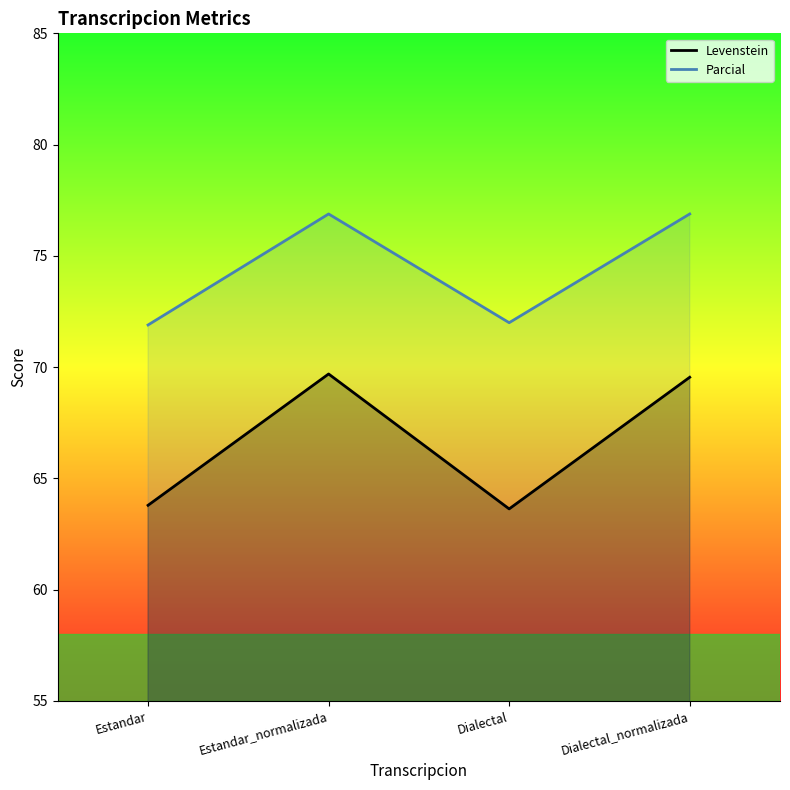

Read the Levenstein value at Estandar.

63.8